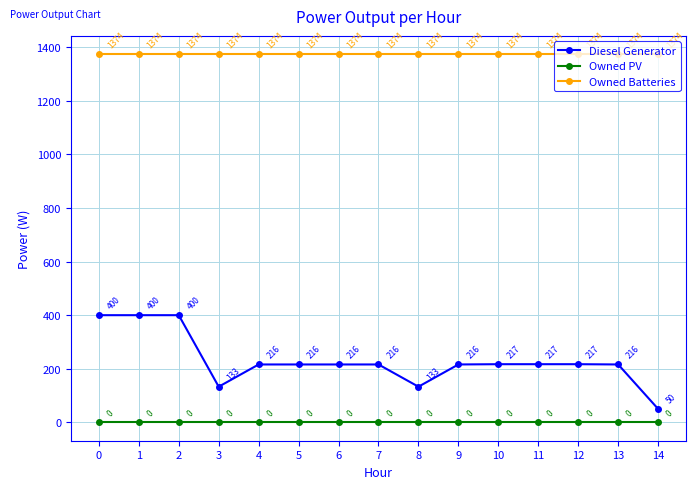

True or false: Diesel Generator and Owned Batteries intersect in this chart.

False